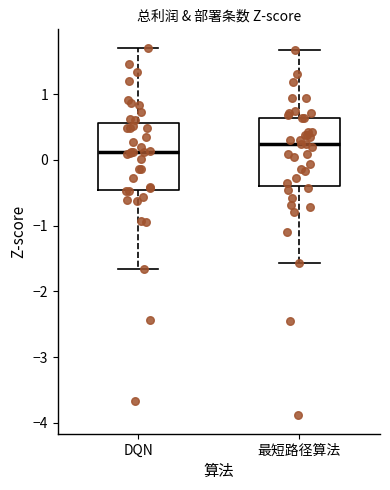

Reading left to right, read every box against the y-axis: the position of its median line, the range the box covers, and the ends of its whiskers. The values are not printed on the chart, so give them approximately, as read against the axis.

DQN: median 0.1, box -0.5 to 0.6, whiskers -1.7 to 1.7
最短路径算法: median 0.2, box -0.4 to 0.6, whiskers -1.6 to 1.7